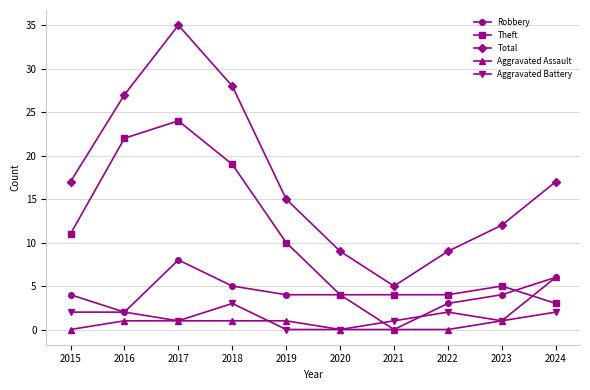

What is the approximate value of Total at 2016?

27